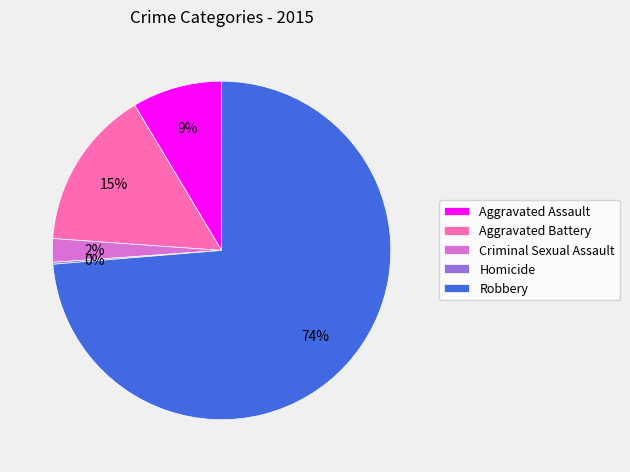

Which slice is the largest?

Robbery